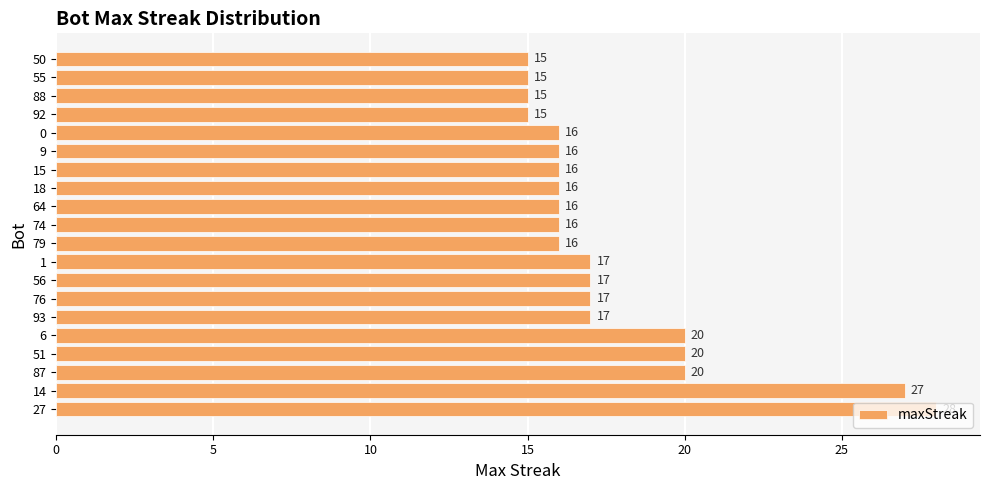

True or false: the data shows 20 at 87.

True